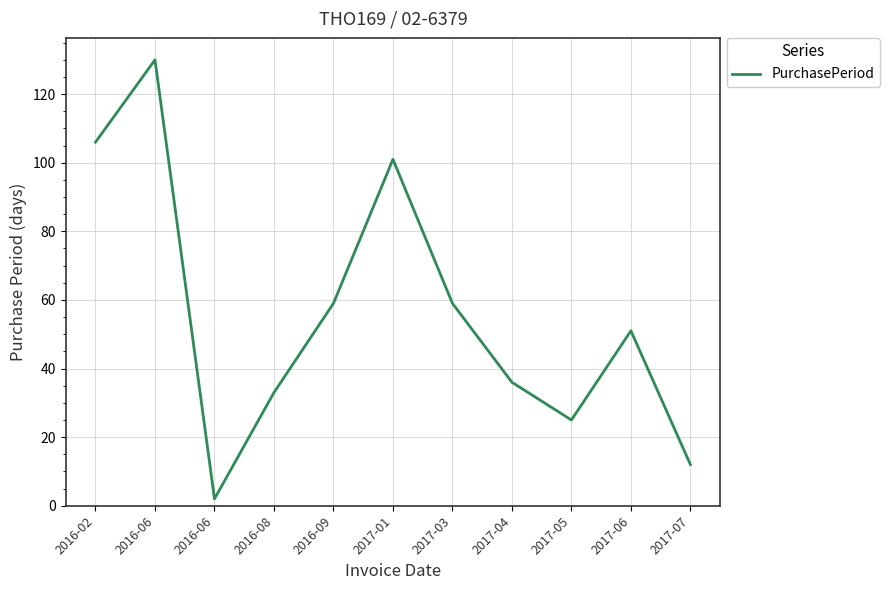

Reading right to left, what are all the values shown in this chart?

12	51	25	36	59	101	59	33	2	130	106